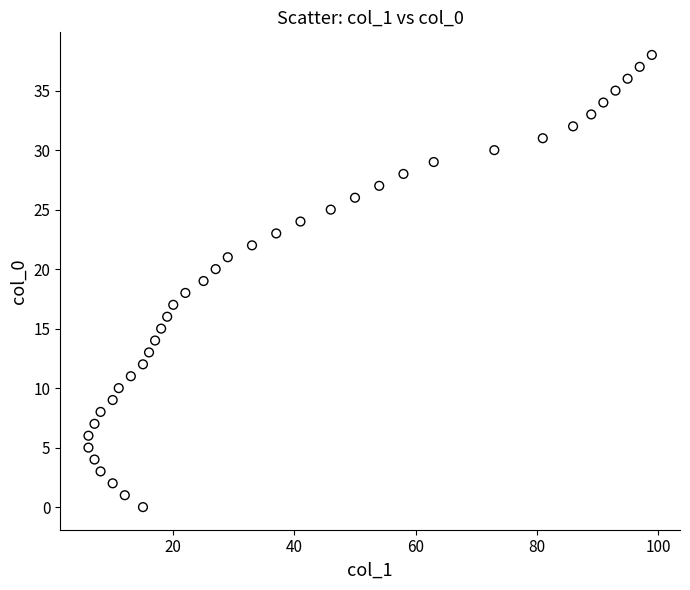

What is the range of X values (max minus min)?

93